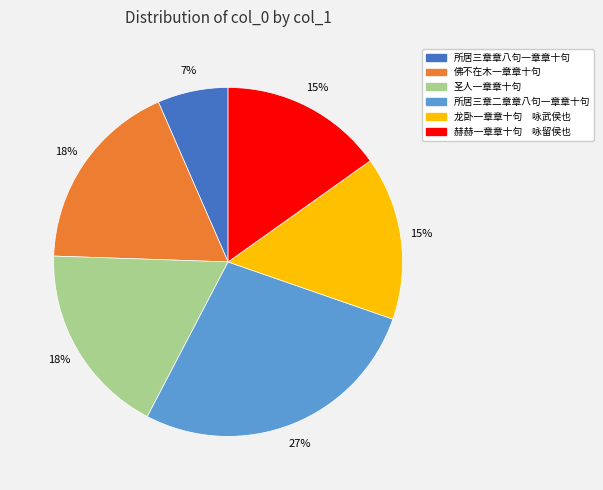

Is it true that 所居三章章八句一章章十句 is 1% of the pie?

False